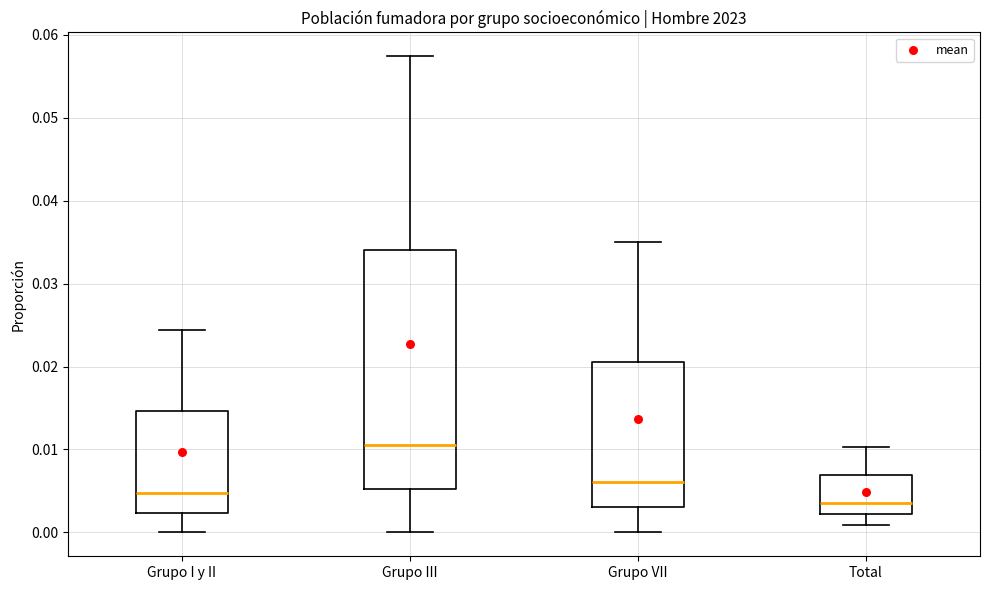

Reading left to right, read every box against the y-axis: the position of its median line, the range the box covers, and the ends of its whiskers. The values are not printed on the chart, so give them approximately, as read against the axis.

Grupo I y II: median 0.005, box 0.002 to 0.015, whiskers 0.000 to 0.024
Grupo III: median 0.011, box 0.005 to 0.034, whiskers 0.000 to 0.057
Grupo VII: median 0.006, box 0.003 to 0.021, whiskers 0.000 to 0.035
Total: median 0.004, box 0.002 to 0.007, whiskers 0.001 to 0.010